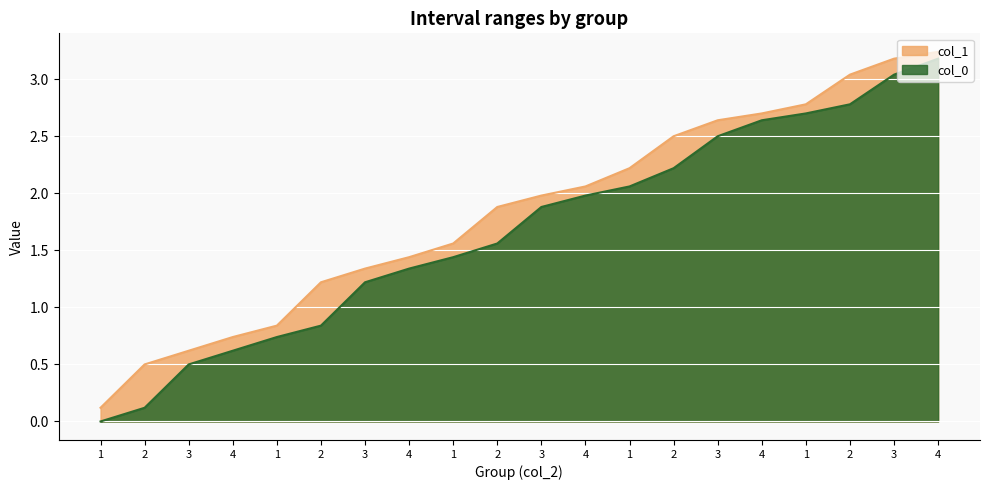

What is the total value across all series at 2?

0.6